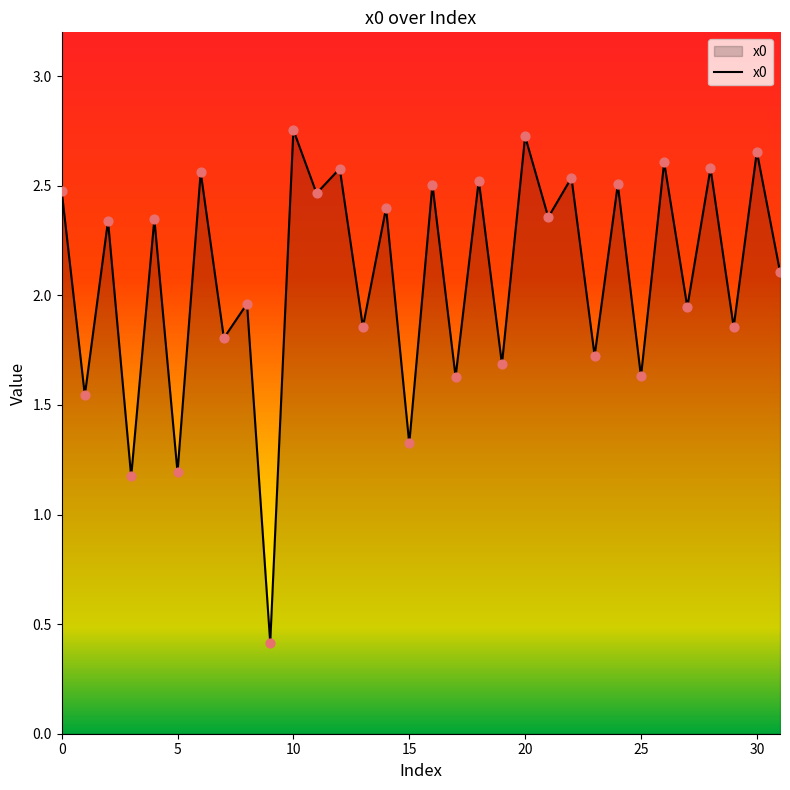

What is the minimum value shown in the chart?

0.4